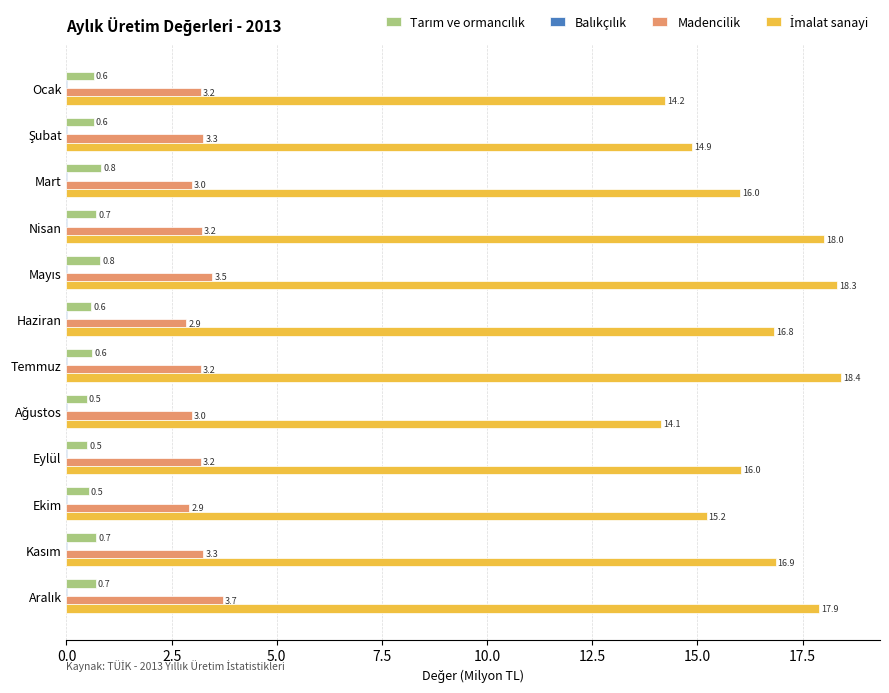

Is it true that Madencilik equals 4.7 at Nisan?

False